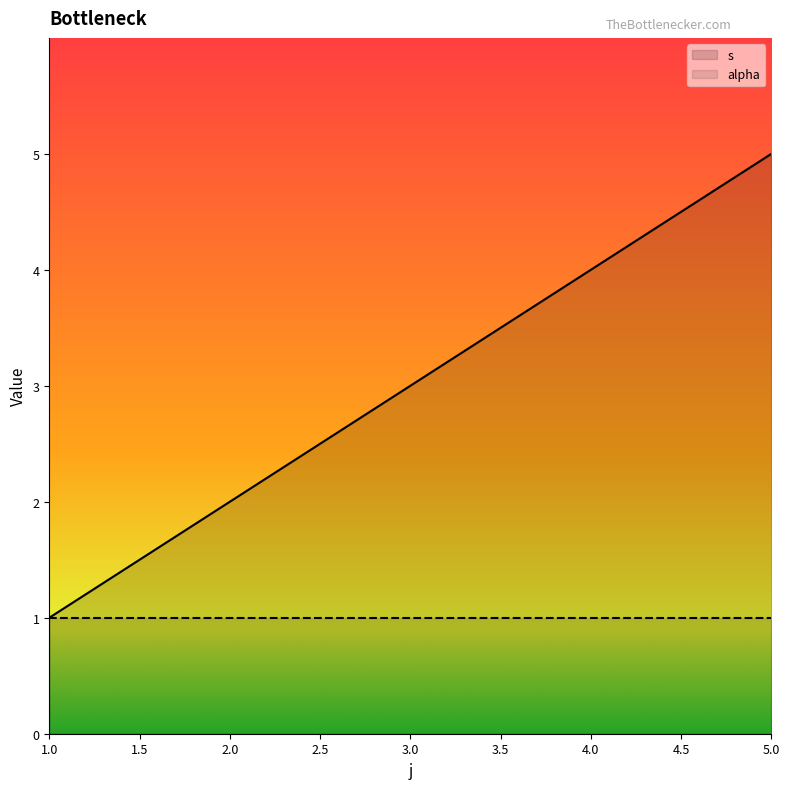

Does the chart display data point markers on the line(s)?

No